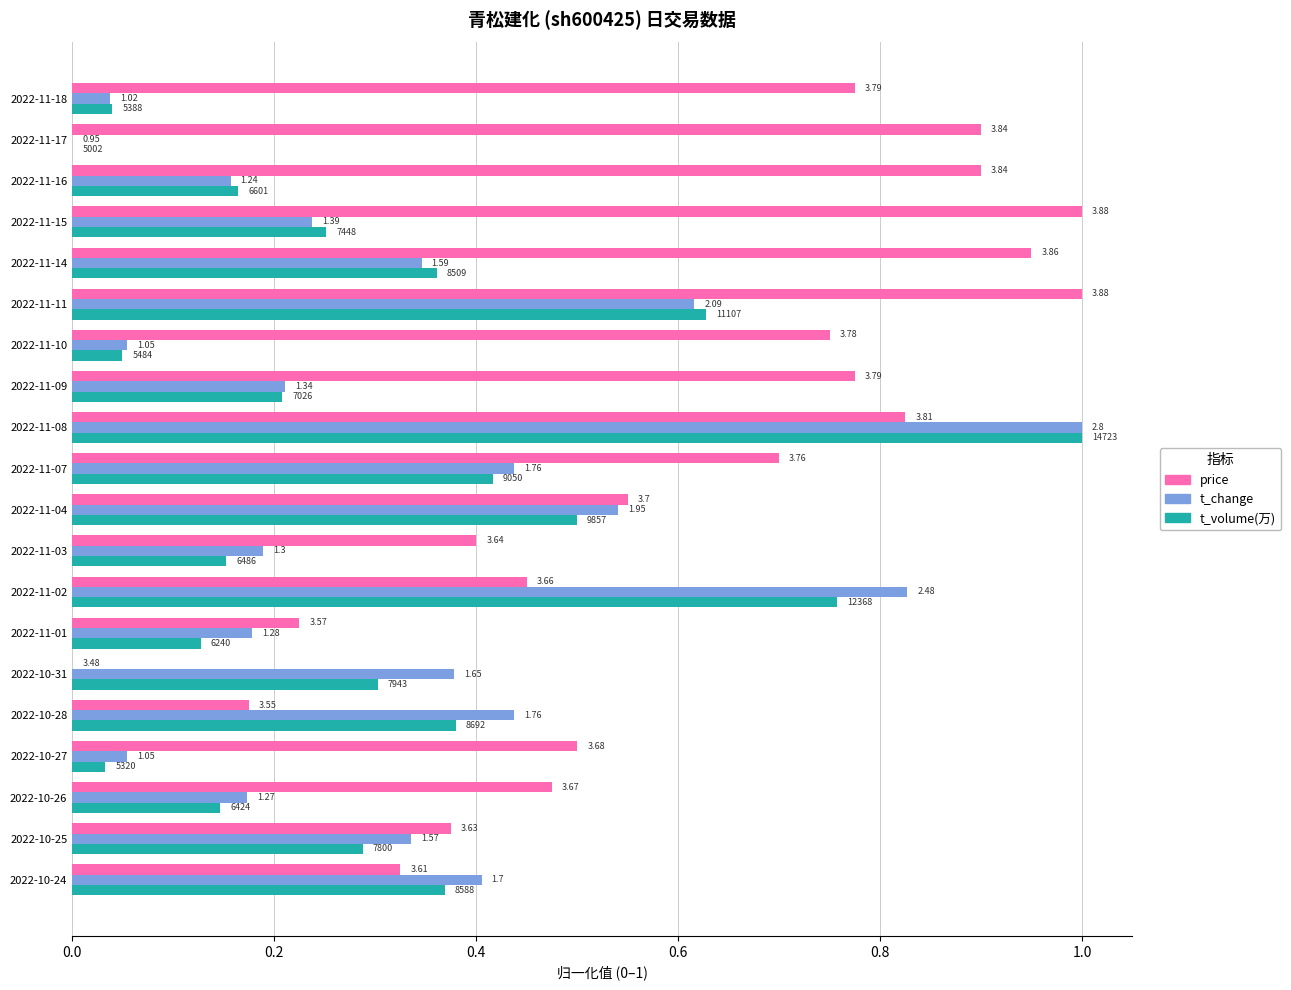

What is the greatest value displayed?

1.0